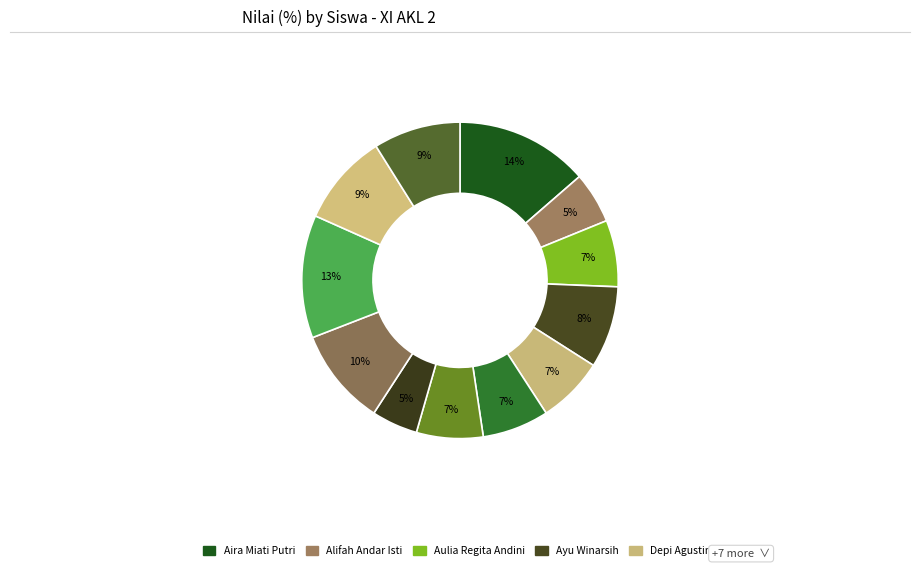

How many segments does this pie chart have?

12